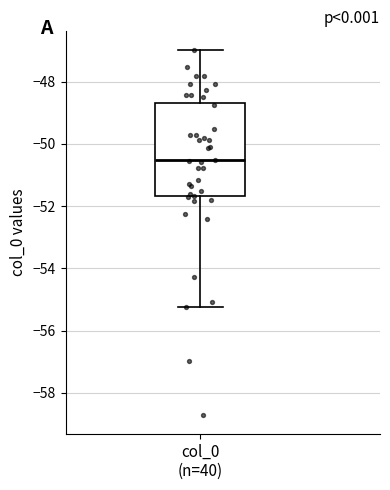

Where does the median line of the box for col_0 (n=40) sit on the y-axis? The values are not printed on the chart, so give them approximately, as read against the axis.

-50.6